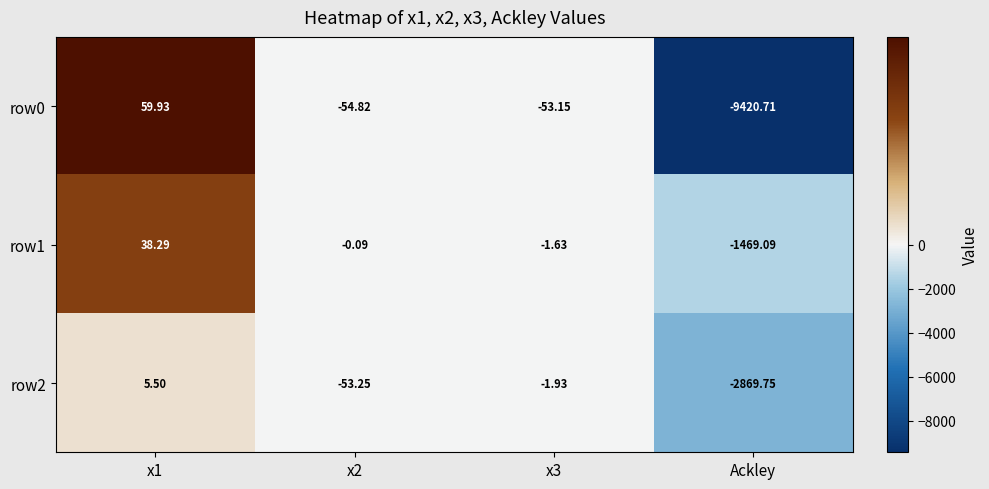

Is the value of row0 at x3 greater than the value of row2 at x3?

No